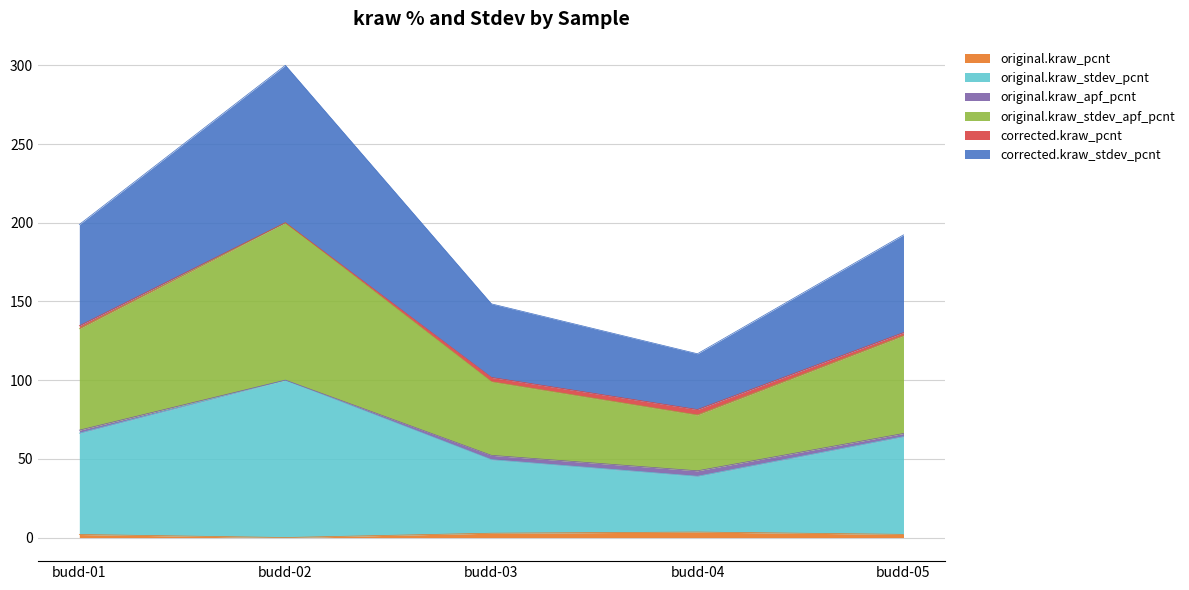

At which category is the sum across all series the highest?

budd-02